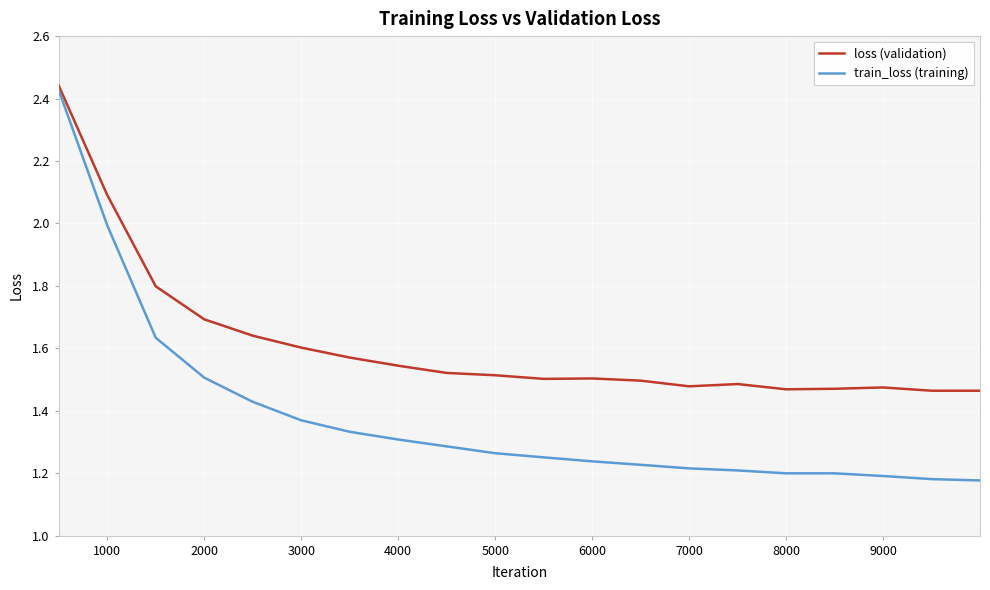

How many series are shown in this chart?

2